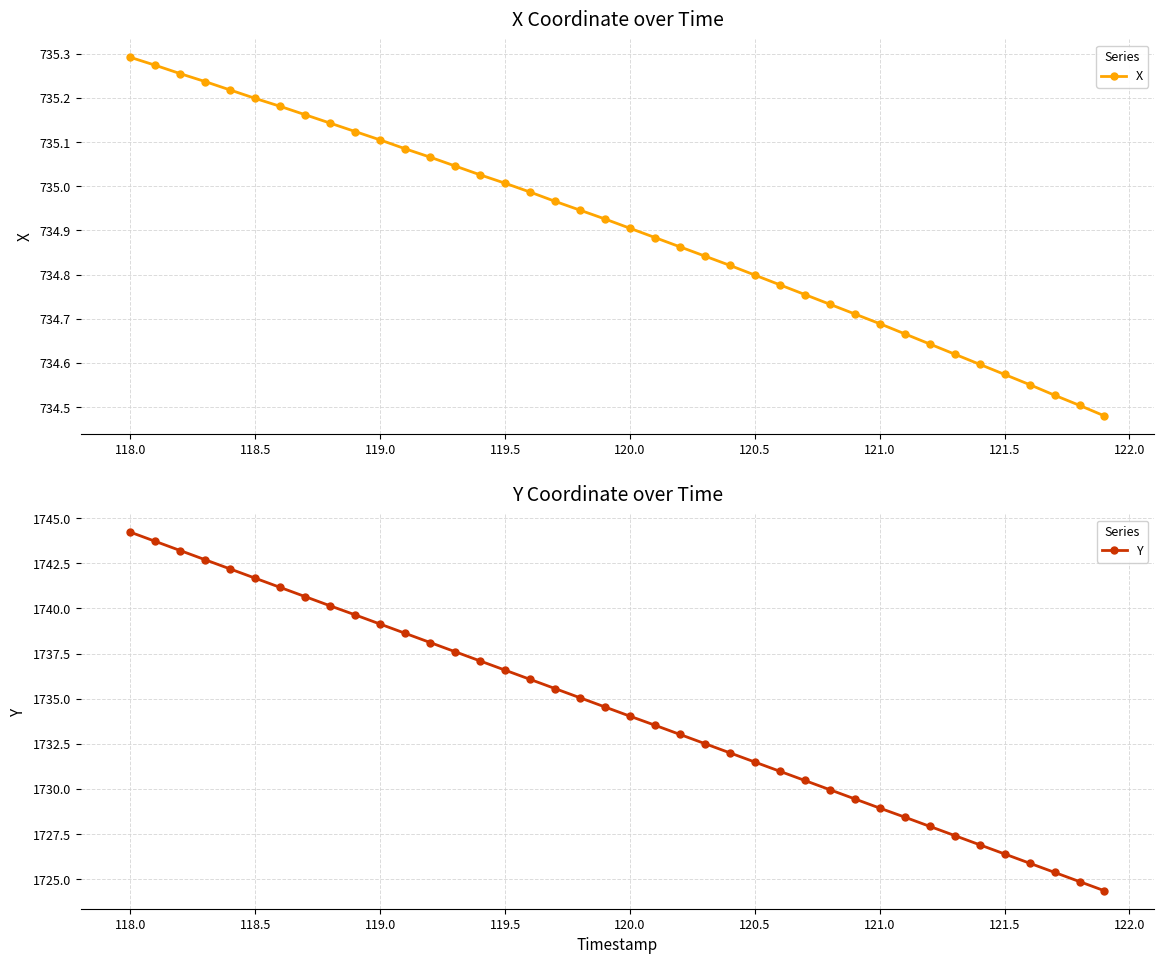

Reading left to right, transcribe all the data shown in this chart.

X: 735.3	735.3	735.3	735.2	735.2	735.2	735.2	735.2	735.1	735.1	735.1	735.1	735.1	735.0	735.0	735.0	735.0	735.0	734.9	734.9	734.9	734.9	734.9	734.8	734.8	734.8	734.8	734.8	734.7	734.7	734.7	734.7	734.6	734.6	734.6	734.6	734.6	734.5	734.5	734.5
Y: 1744.2	1743.7	1743.2	1742.7	1742.2	1741.7	1741.2	1740.7	1740.1	1739.6	1739.1	1738.6	1738.1	1737.6	1737.1	1736.6	1736.1	1735.6	1735.0	1734.5	1734.0	1733.5	1733.0	1732.5	1732.0	1731.5	1731.0	1730.5	1730.0	1729.5	1728.9	1728.4	1727.9	1727.4	1726.9	1726.4	1725.9	1725.4	1724.9	1724.4